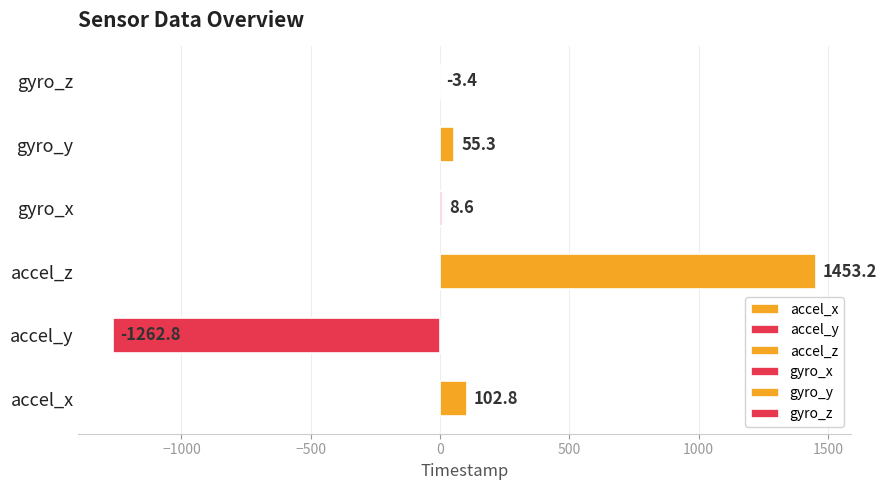

What is the sum of all values?

353.7